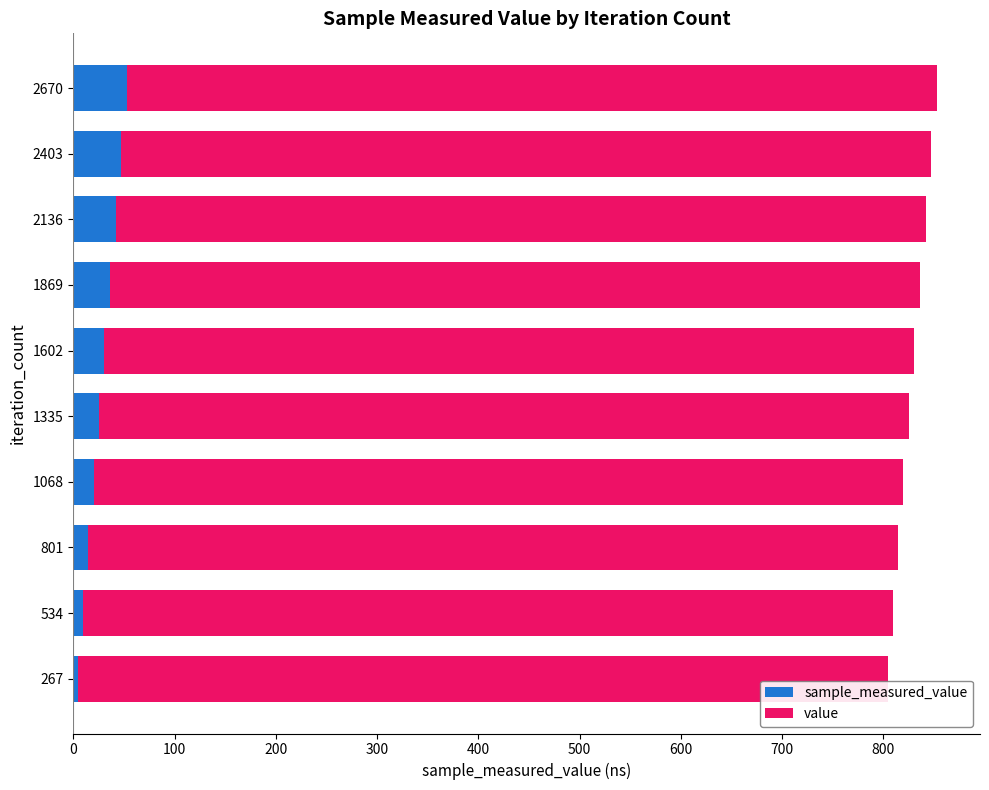

What is the total value across all series at 1335?

825.4